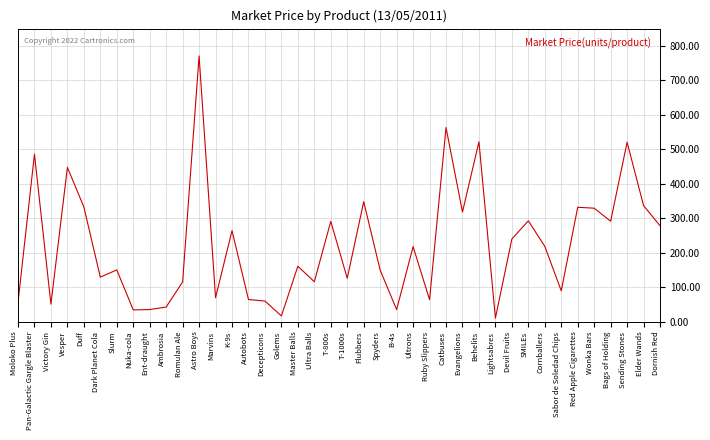

Does the chart display data point markers on the line(s)?

No